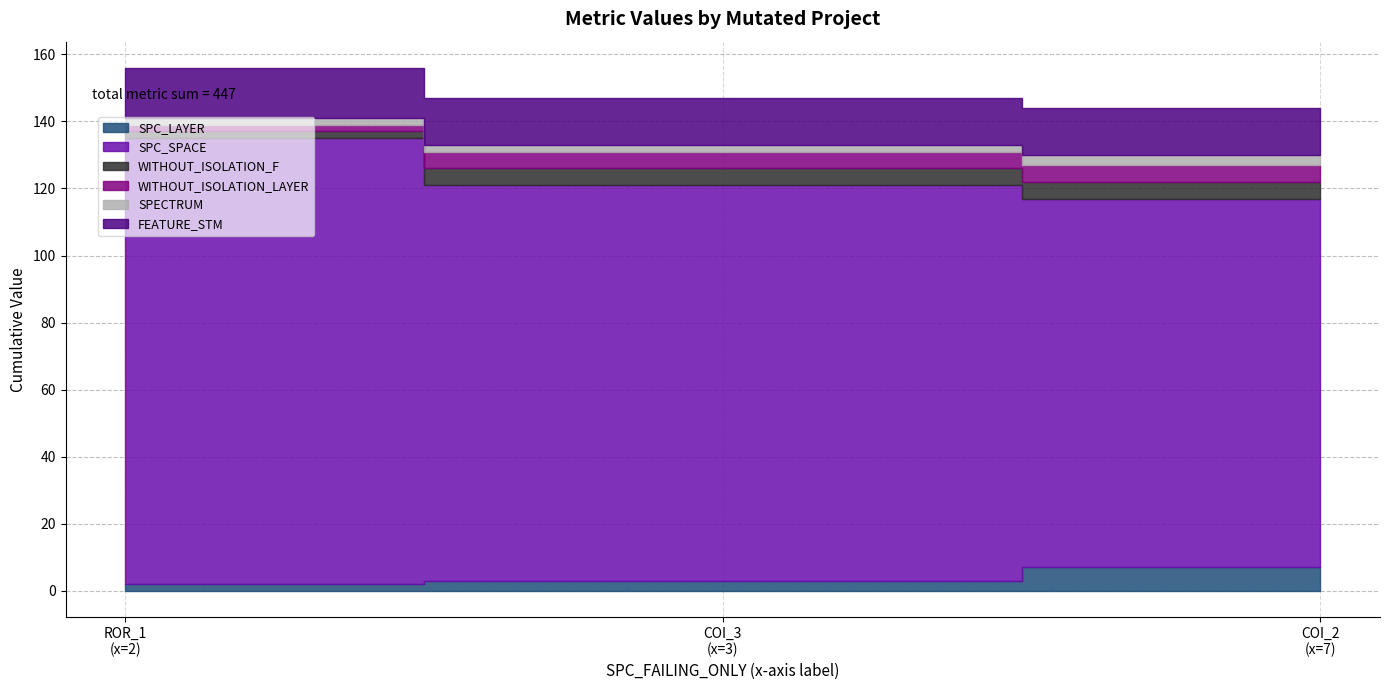

Reading left to right, transcribe all the data shown in this chart.

SPC_LAYER: AutoResponder.EmailSystem.Client.COI_3=3	AutoResponder.EmailSystem.Client.COI_2=7	Forward.EmailSystem.Client.ROR_1=2
SPC_SPACE: AutoResponder.EmailSystem.Client.COI_3=118	AutoResponder.EmailSystem.Client.COI_2=110	Forward.EmailSystem.Client.ROR_1=133
WITHOUT_ISOLATION_F: AutoResponder.EmailSystem.Client.COI_3=5	AutoResponder.EmailSystem.Client.COI_2=5	Forward.EmailSystem.Client.ROR_1=2
WITHOUT_ISOLATION_LAYER: AutoResponder.EmailSystem.Client.COI_3=5	AutoResponder.EmailSystem.Client.COI_2=5	Forward.EmailSystem.Client.ROR_1=2
SPECTRUM: AutoResponder.EmailSystem.Client.COI_3=2	AutoResponder.EmailSystem.Client.COI_2=3	Forward.EmailSystem.Client.ROR_1=2
FEATURE_STM: AutoResponder.EmailSystem.Client.COI_3=14	AutoResponder.EmailSystem.Client.COI_2=14	Forward.EmailSystem.Client.ROR_1=15